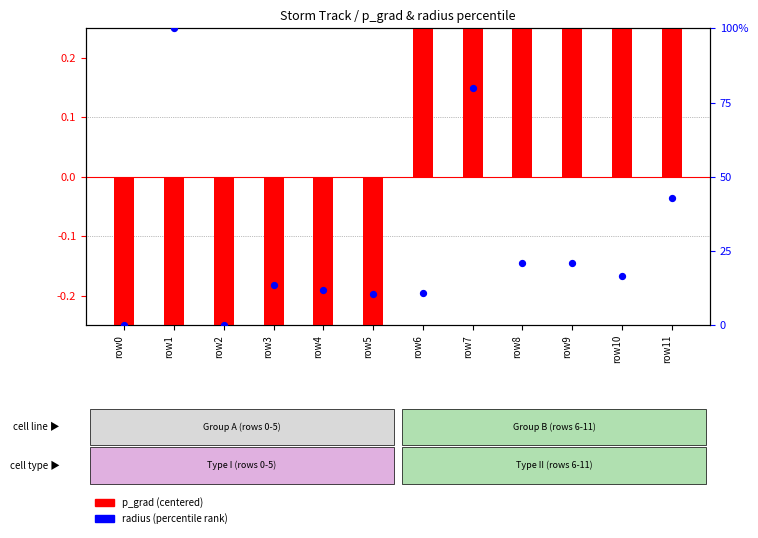

What is the total value across all series at row10?

19.0